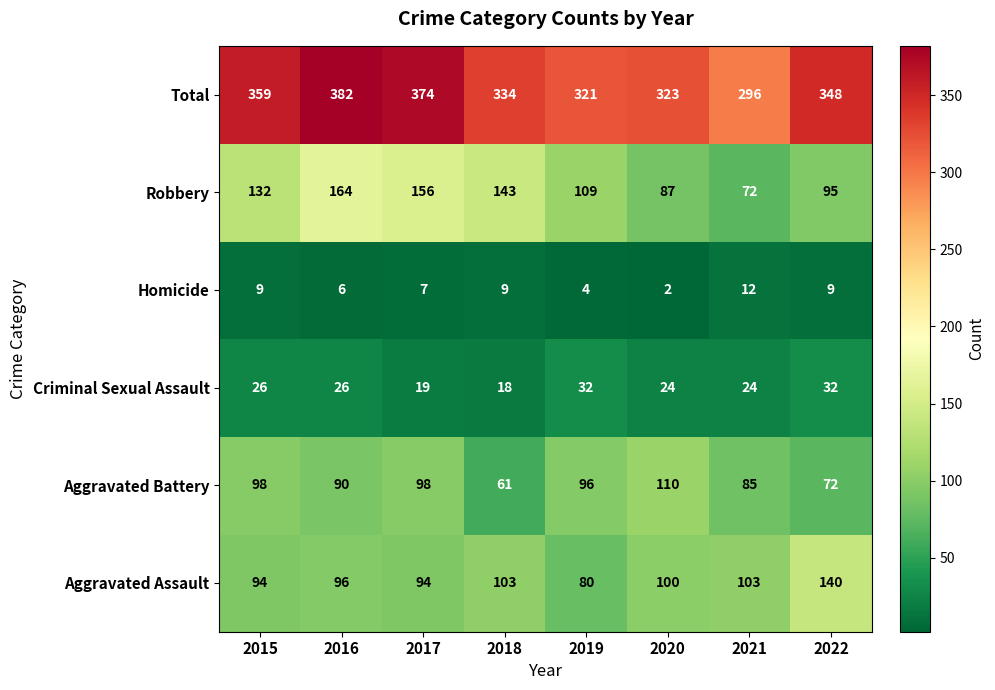

At 2015, list the series in order from smallest to largest.

Homicide, Criminal Sexual Assault, Aggravated Assault, Aggravated Battery, Robbery, Total